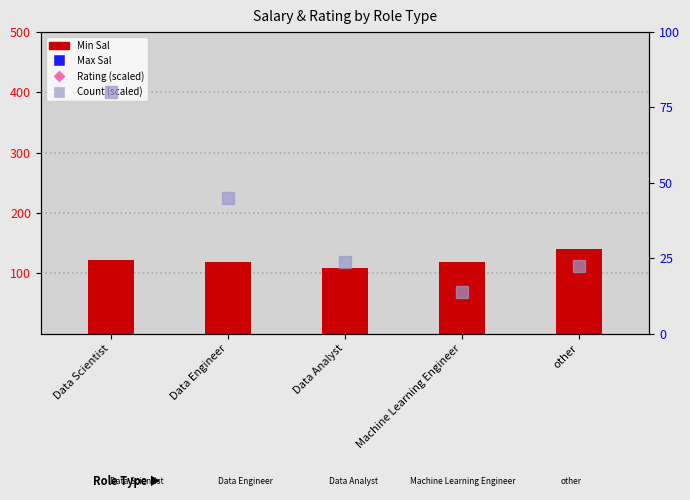

What is the sum of the Min Sal values at Machine Learning Engineer and Data Analyst?

227.0